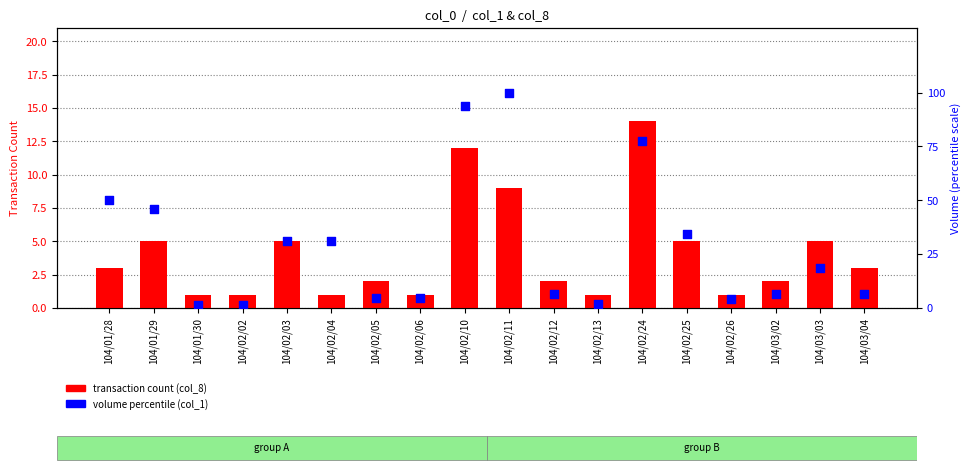

What are all the series names shown in the legend?

transaction count (col_8), volume percentile (col_1)